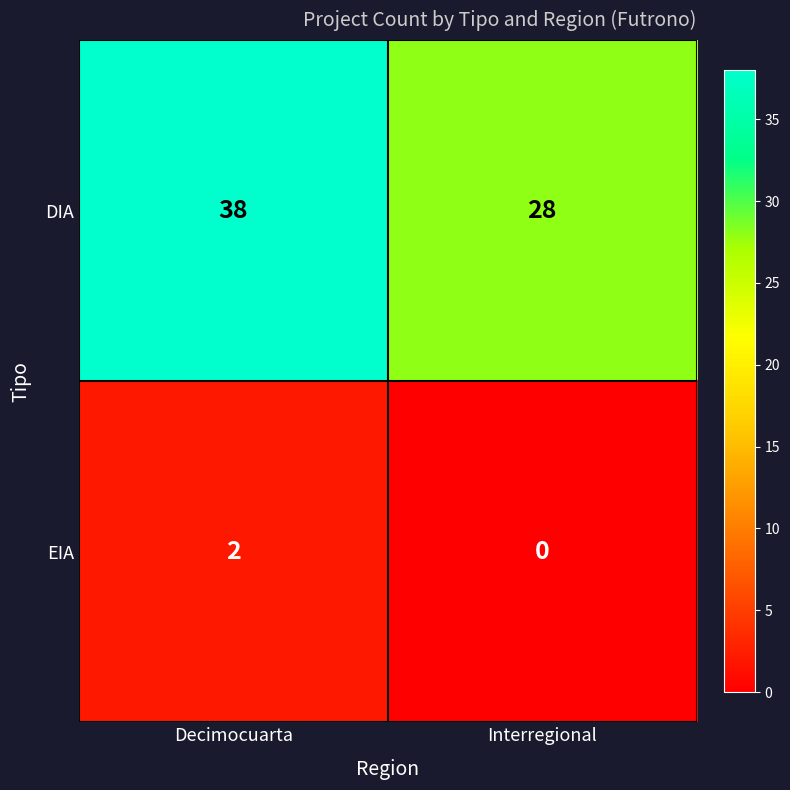

What is the total value across all series at Interregional?

28